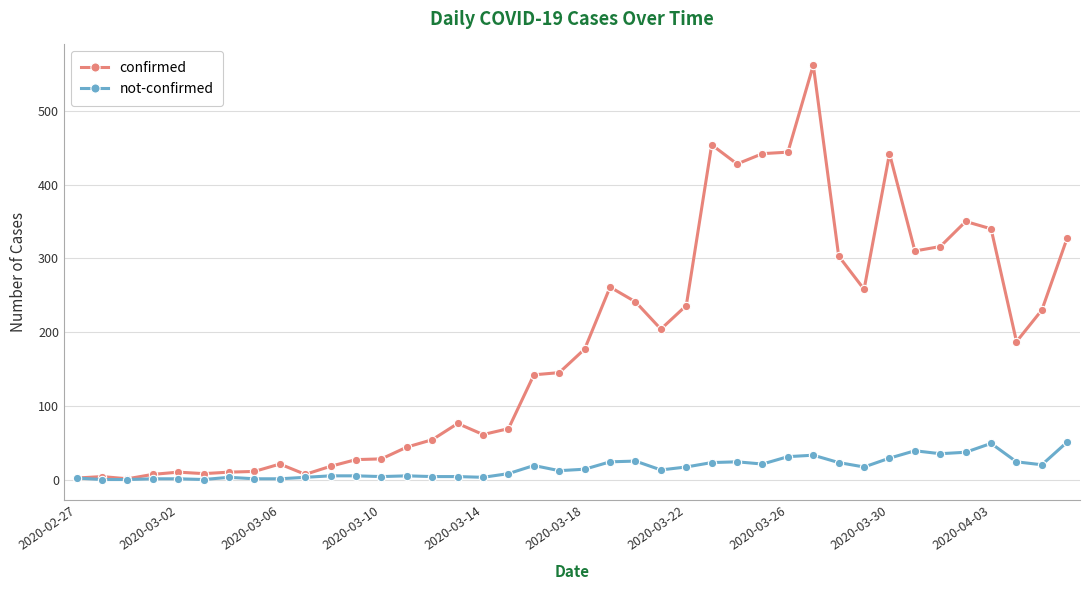

Which series has the widest spread of values?

confirmed